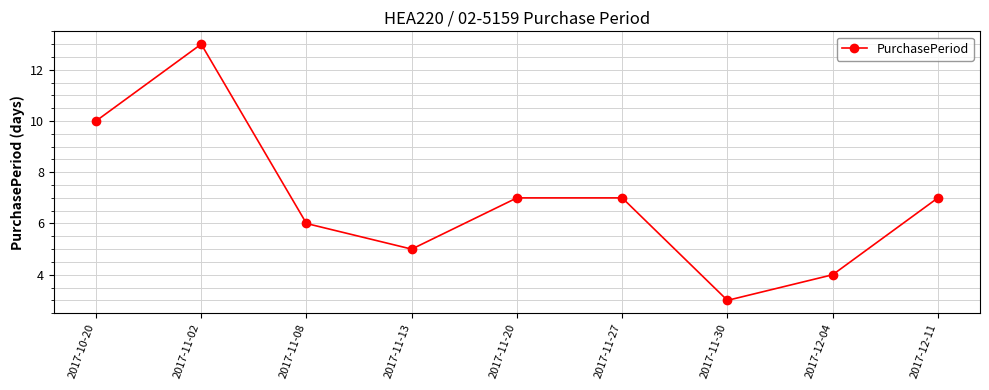

What is the value of the 5th point from the left?

7